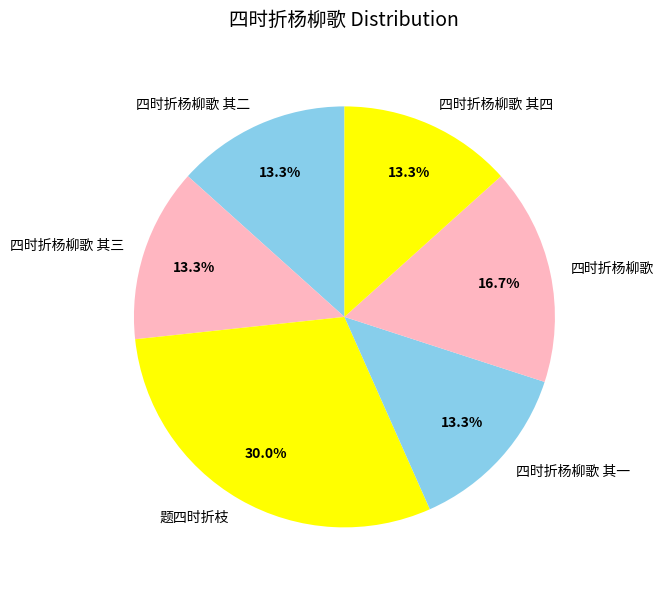

To the nearest percent, what is the combined percentage of 四时折杨柳歌 其二 and 四时折杨柳歌?

30%